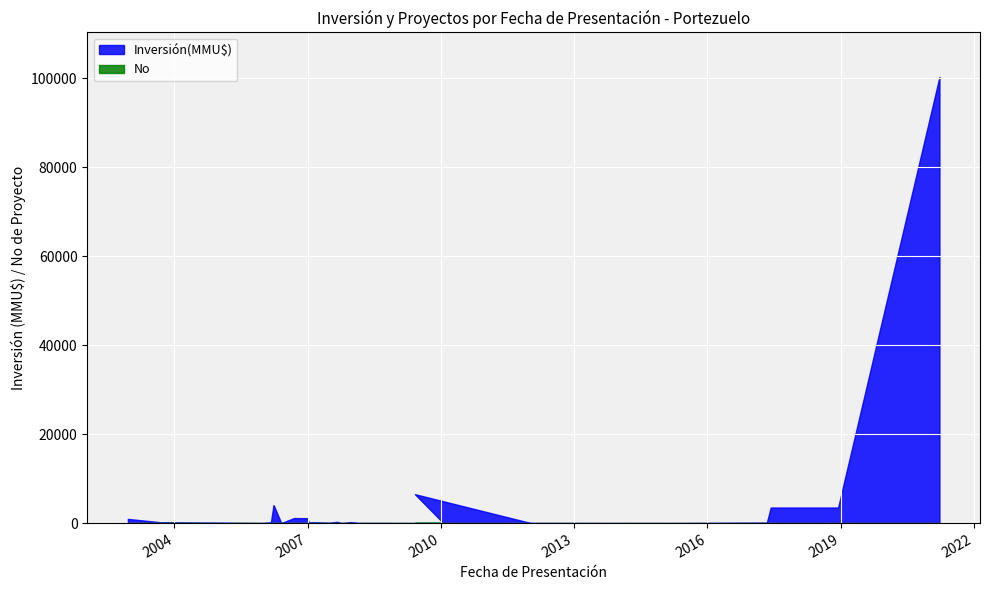

Which label corresponds to the largest value in the chart?

23/03/2021